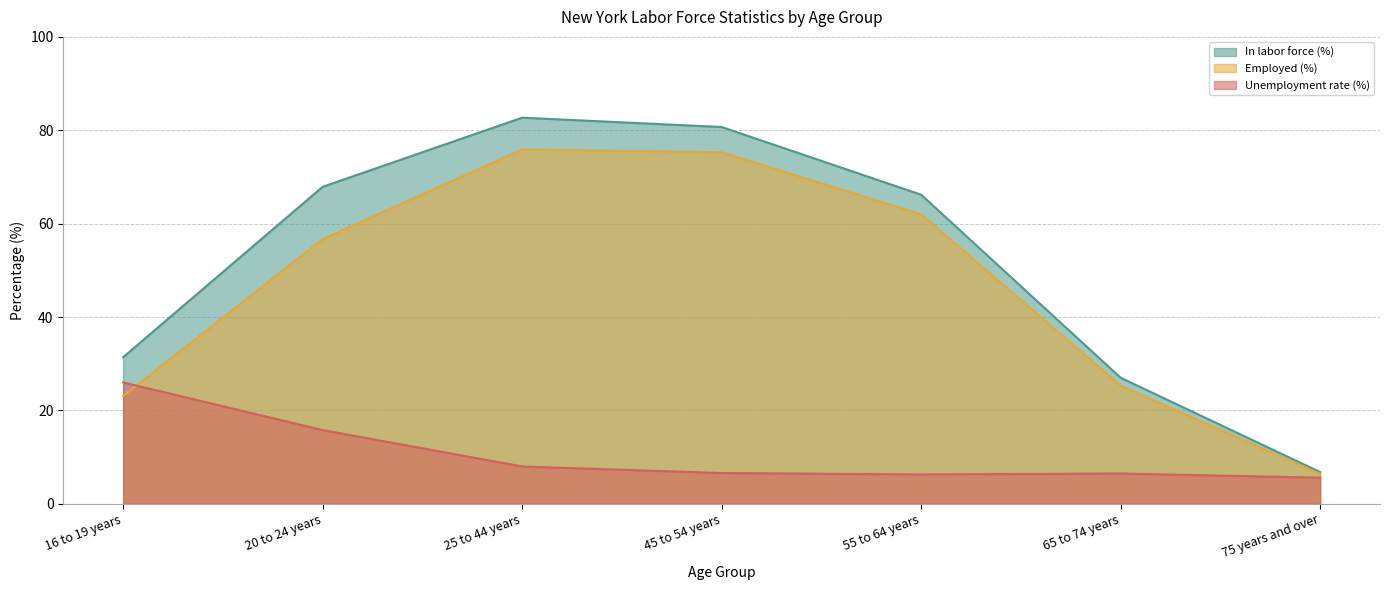

Does the chart display data point markers on the line(s)?

No